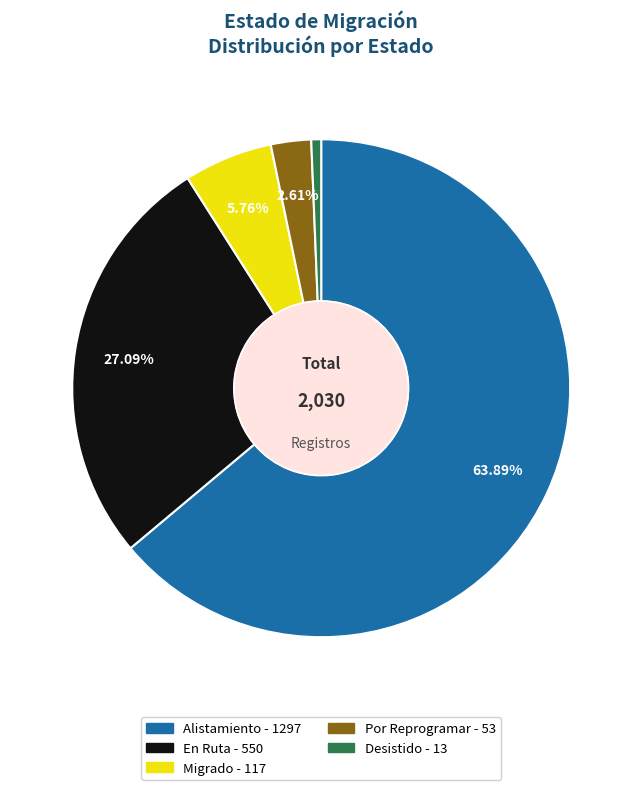

To the nearest percent, what is the difference between the largest and smallest slice percentages?

63%